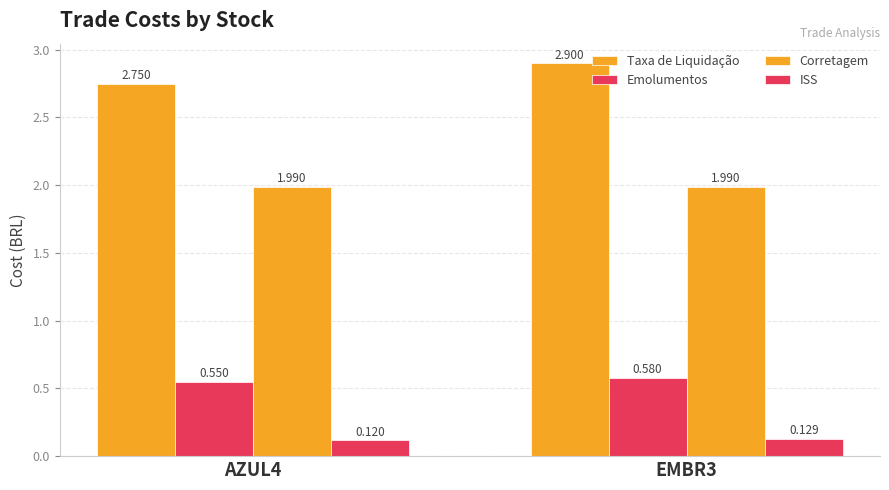

Which category has the lowest value in the Taxa de Liquidação series?

AZUL4